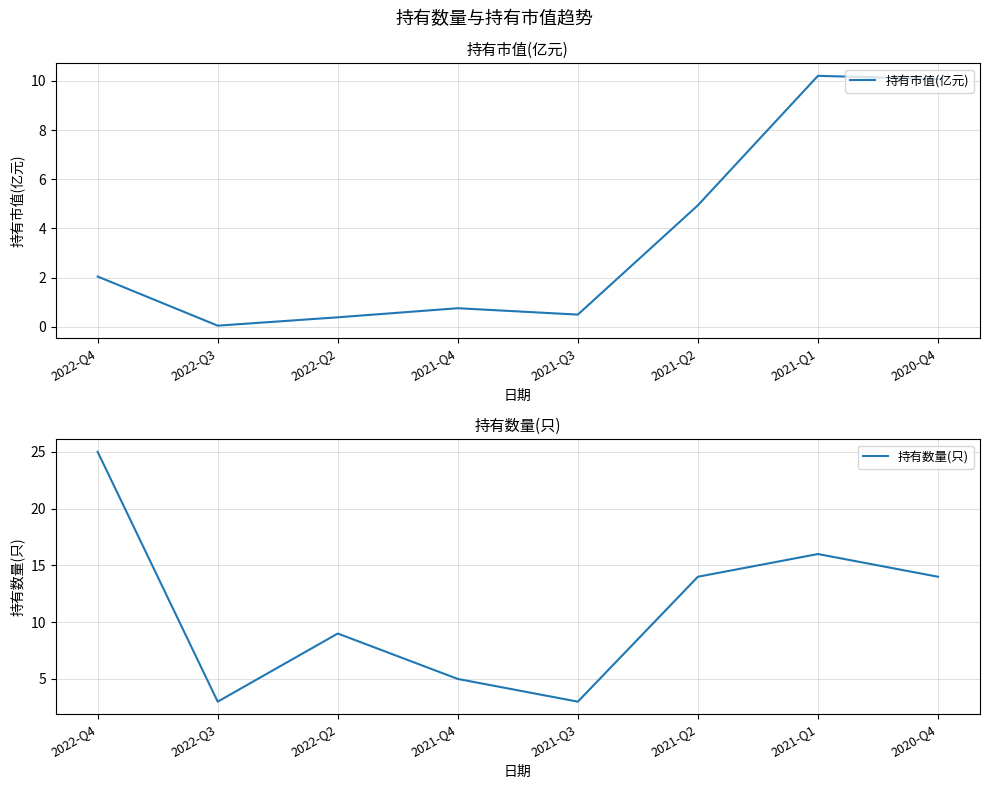

Is it true that 持有数量(只) equals 5.0 at 2021-Q4?

True